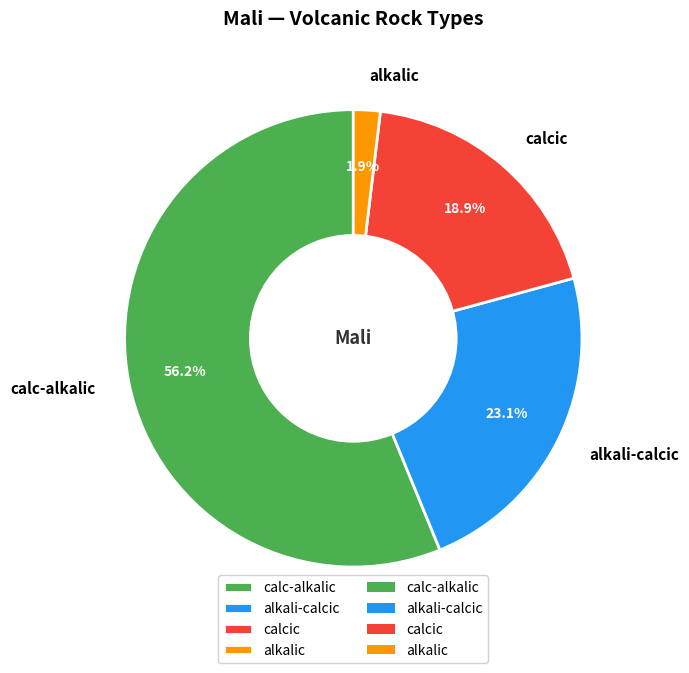

The alkali-calcic slice represents 23% of the pie. True or false?

True